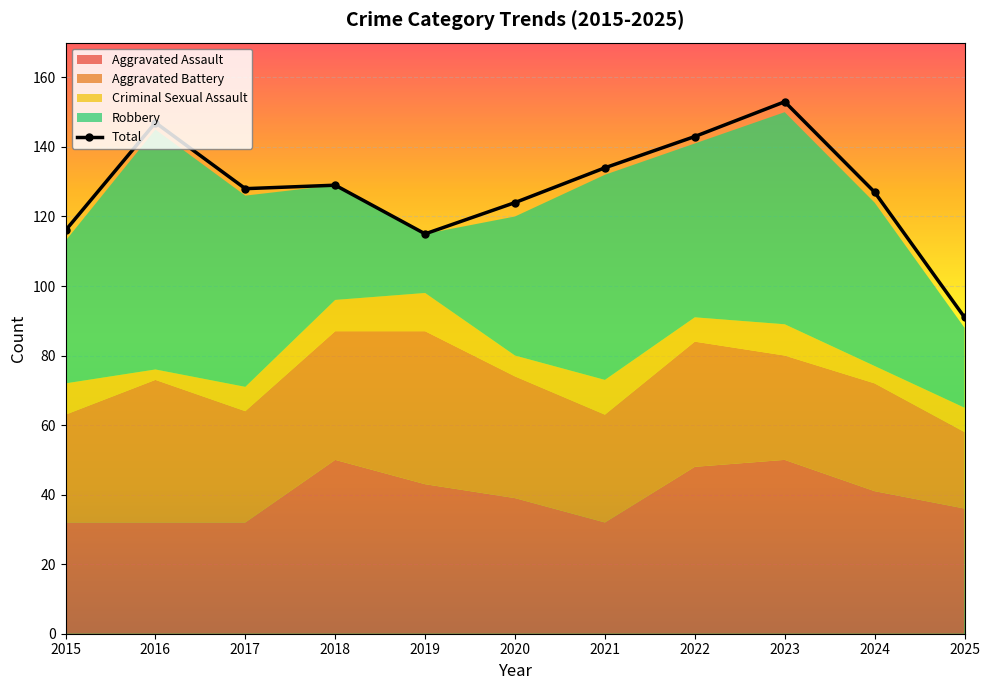

What is the total value across all series at 2024?

251